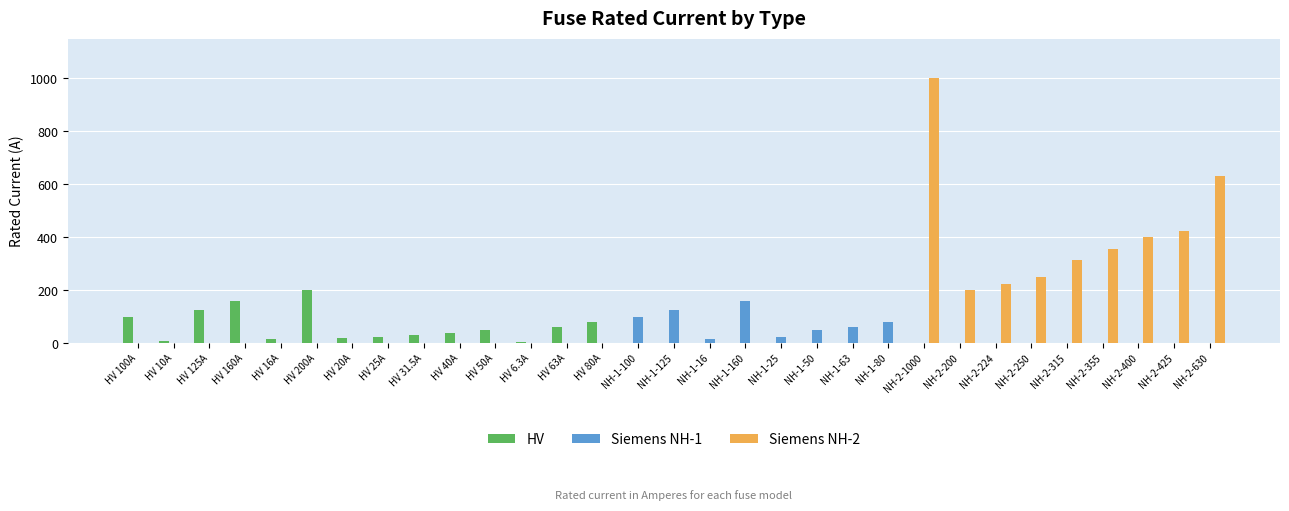

True or false: HV has a value of -86.2 at NH-1-63.

False